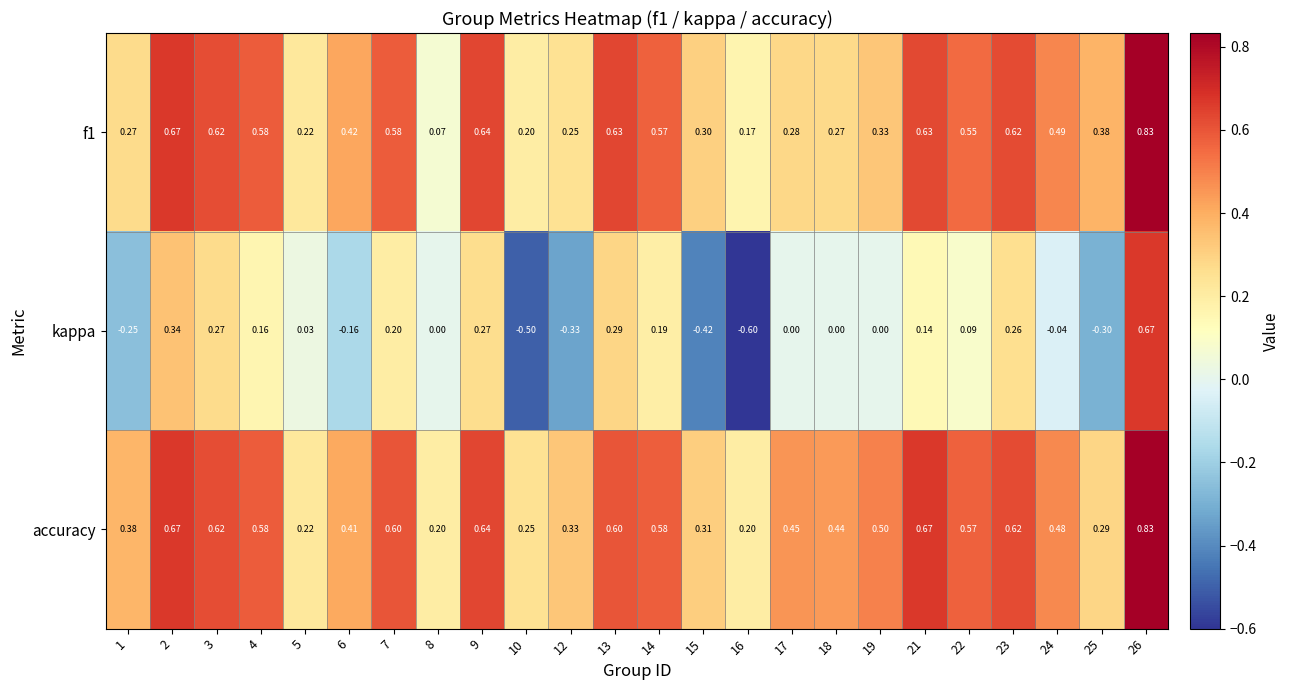

At 15, list the series in order from smallest to largest.

kappa, f1, accuracy